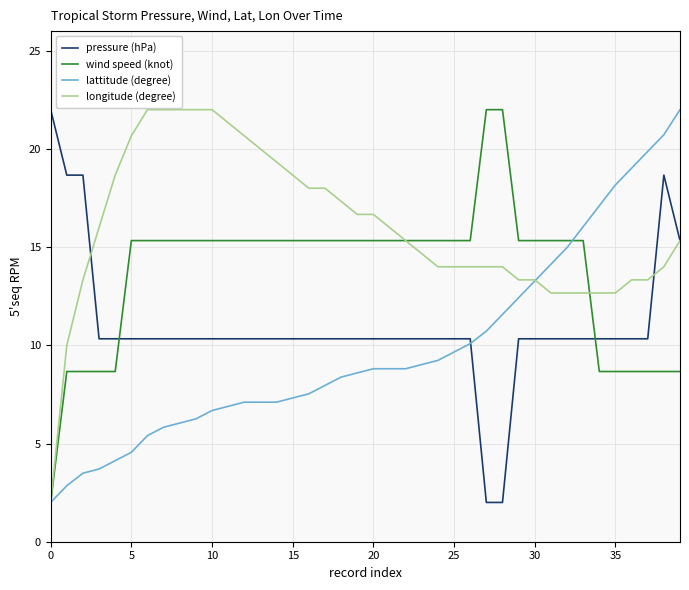

What is the maximum value for lattitude (degree)?

22.0